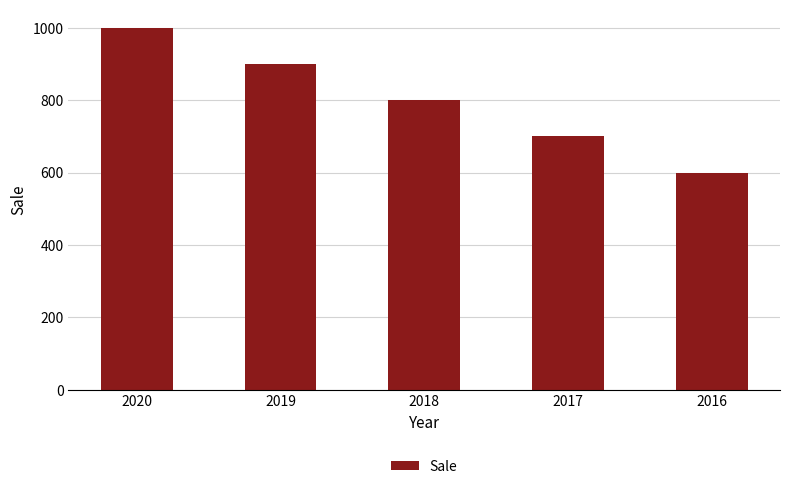

Reading right to left, extract all data points from this chart.

2016=600	2017=700	2018=800	2019=900	2020=1000